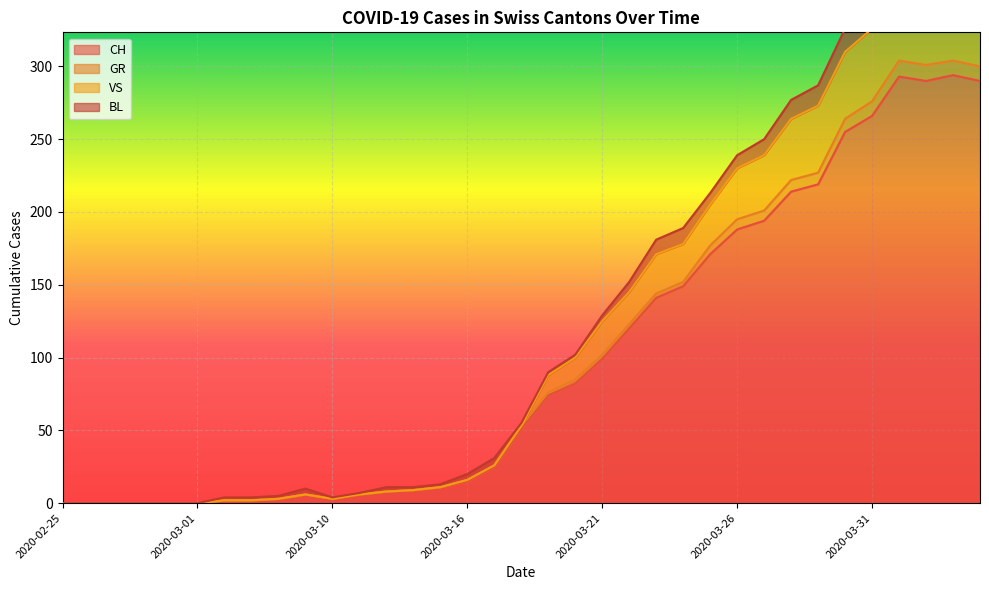

What is the maximum value for CH?

294